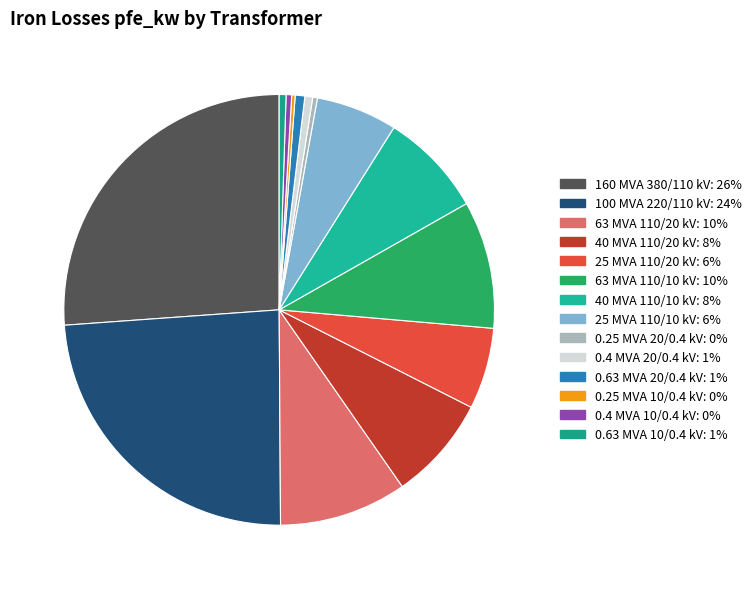

Is there any slice that represents more than half of the pie?

No